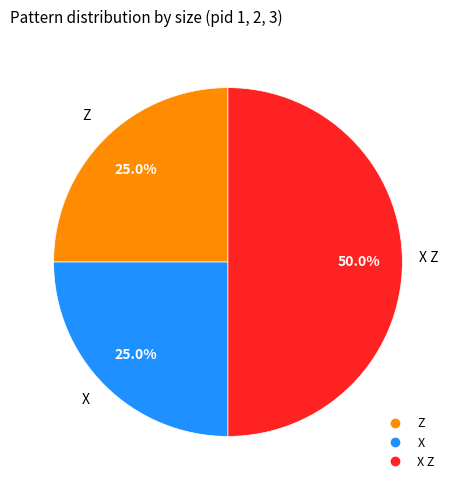

To the nearest percent, what is the difference between the largest and smallest slice percentages?

25%